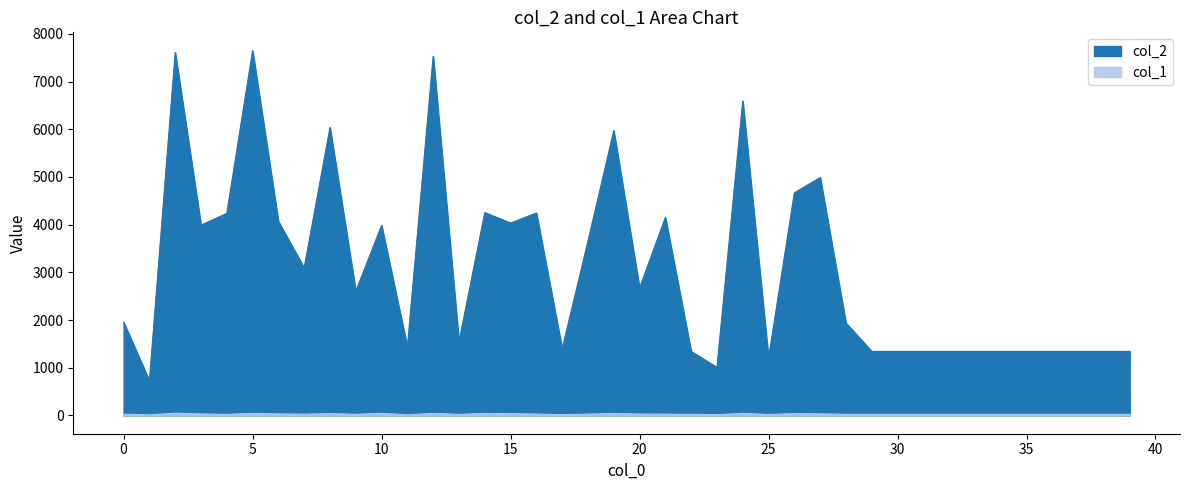

At which category does col_1 reach its first local peak?

2